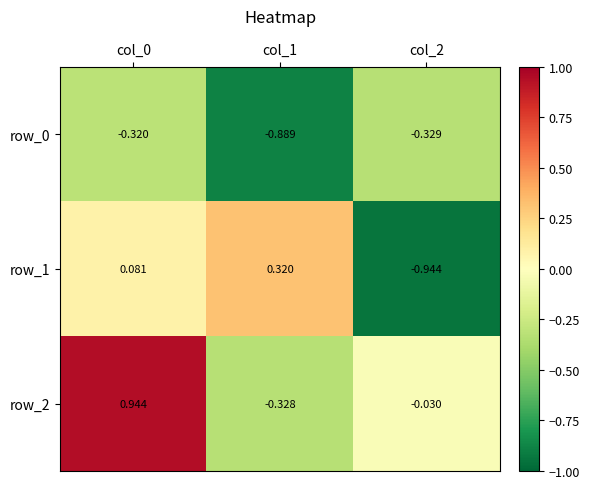

What is the difference between the maximum and minimum values in the row_0 series?

0.6